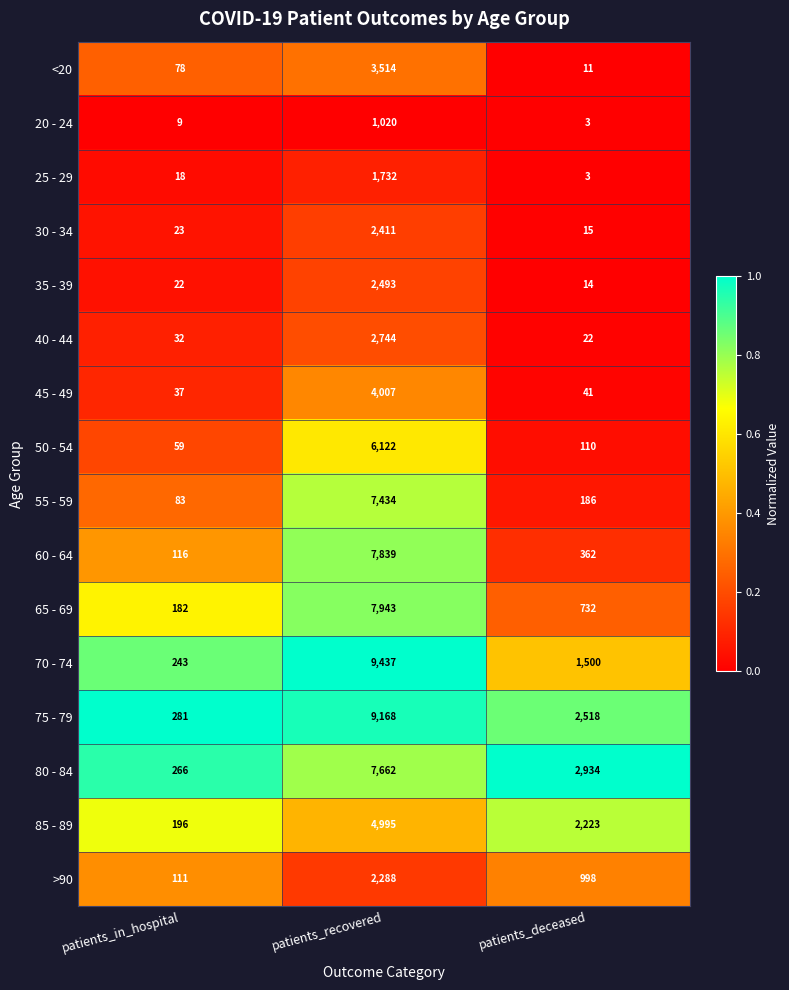

True or false: 45 - 49 has a value of 6654 at patients_recovered.

False